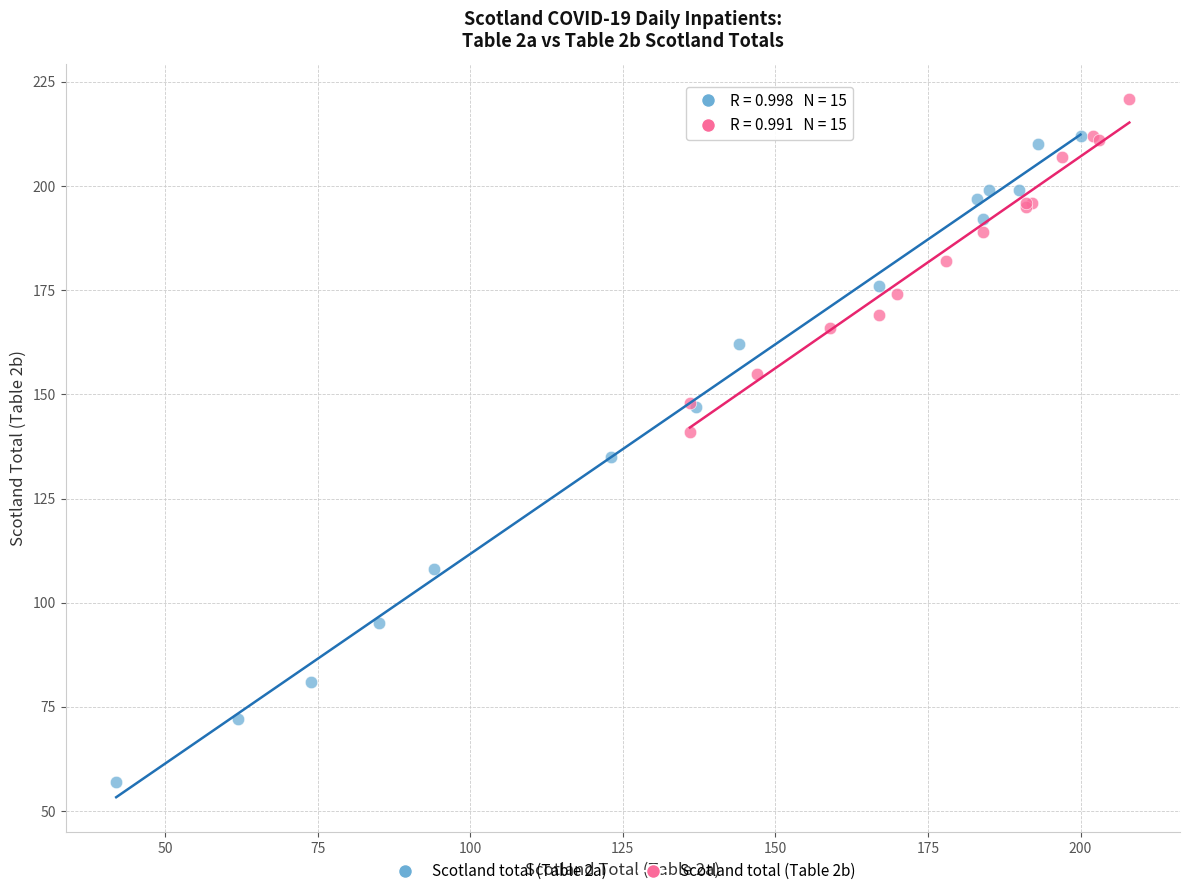

What are all the series names shown in the legend?

Scotland total (Table 2a), Scotland total (Table 2b)